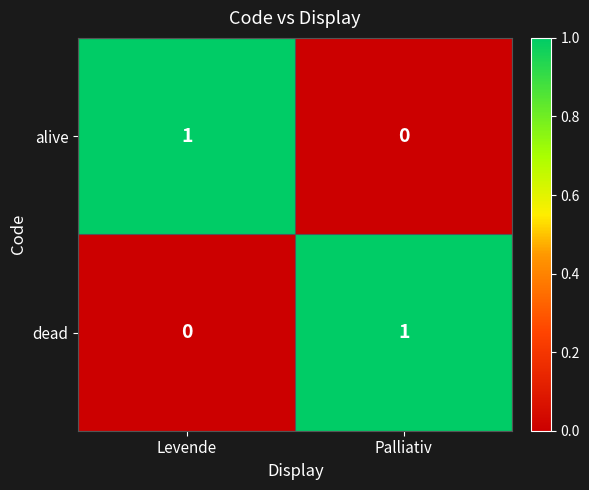

Is the value of dead at Palliativ greater than the value of alive at Palliativ?

Yes